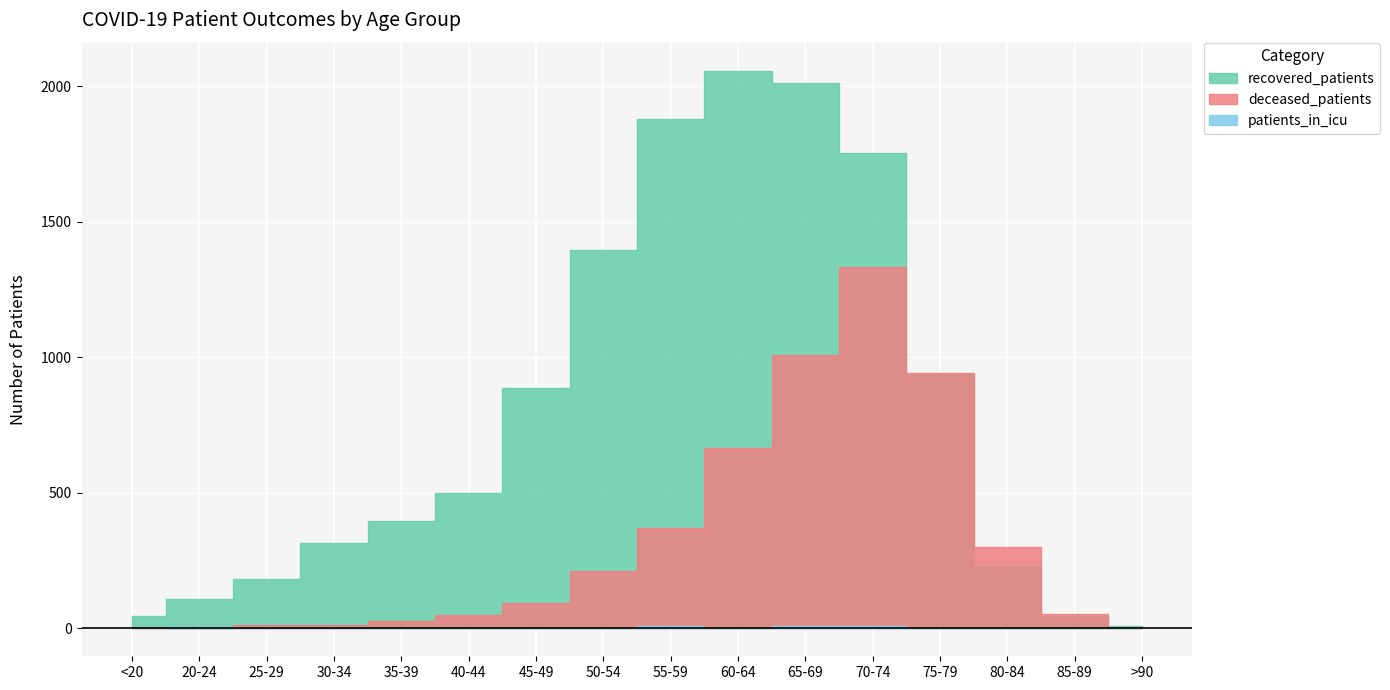

Which series has the largest total across all categories?

recovered_patients